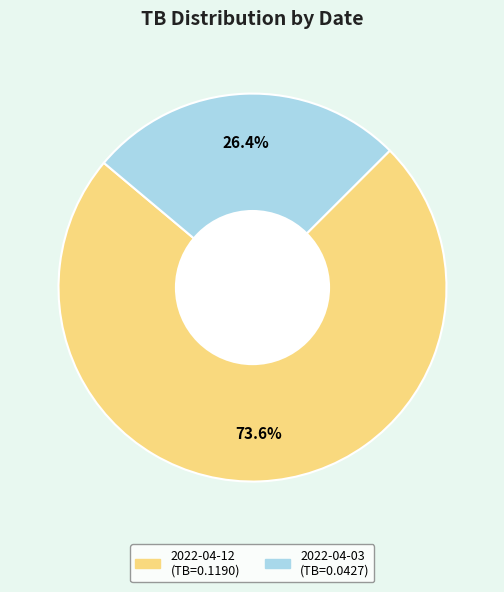

Which slice is the smallest?

2022-04-03